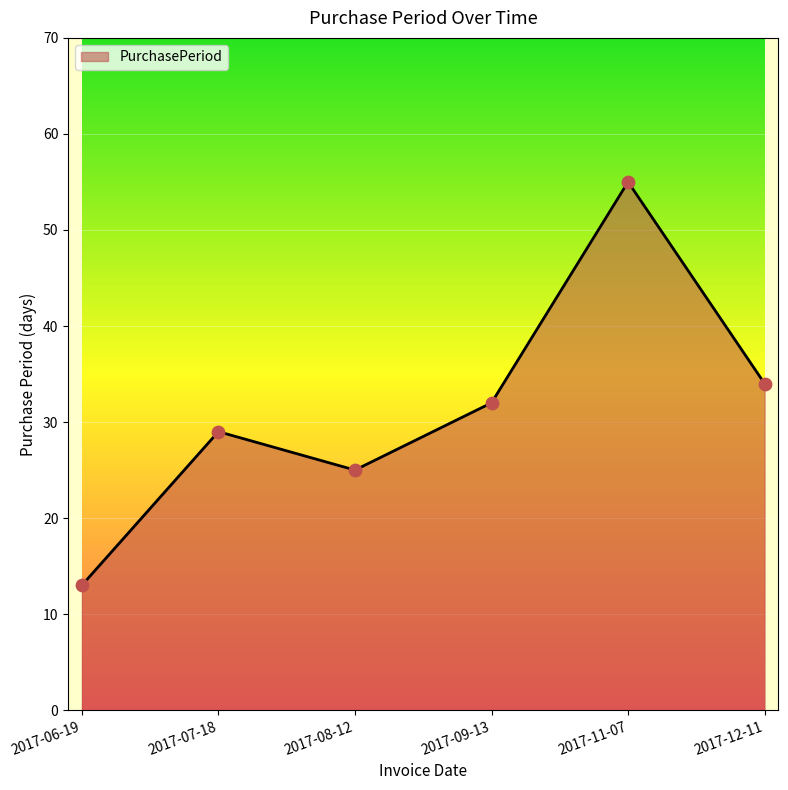

What is the change in value from 2017-06-19 to 2017-08-12?

+12